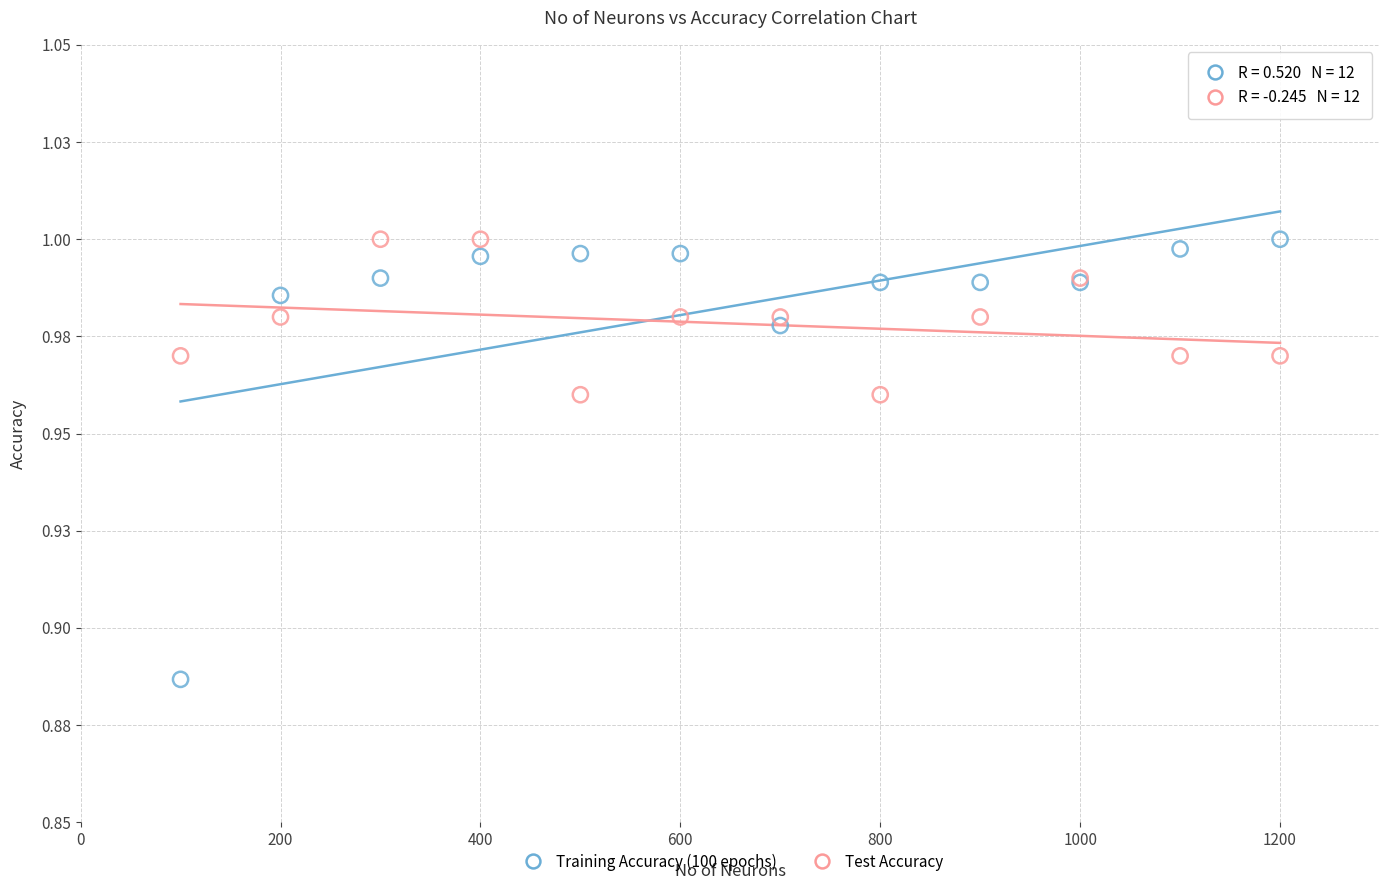

Which series reaches the minimum Y coordinate?

Training Accuracy (100 epochs)